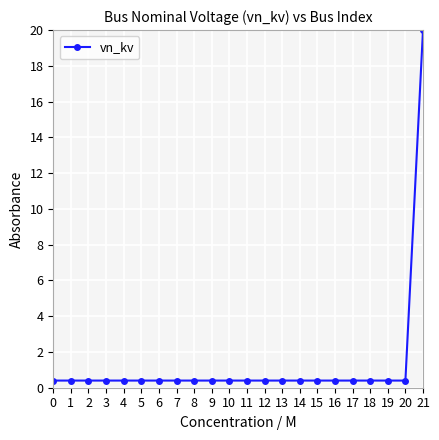

What is the value of the 10th point from the left?

0.4